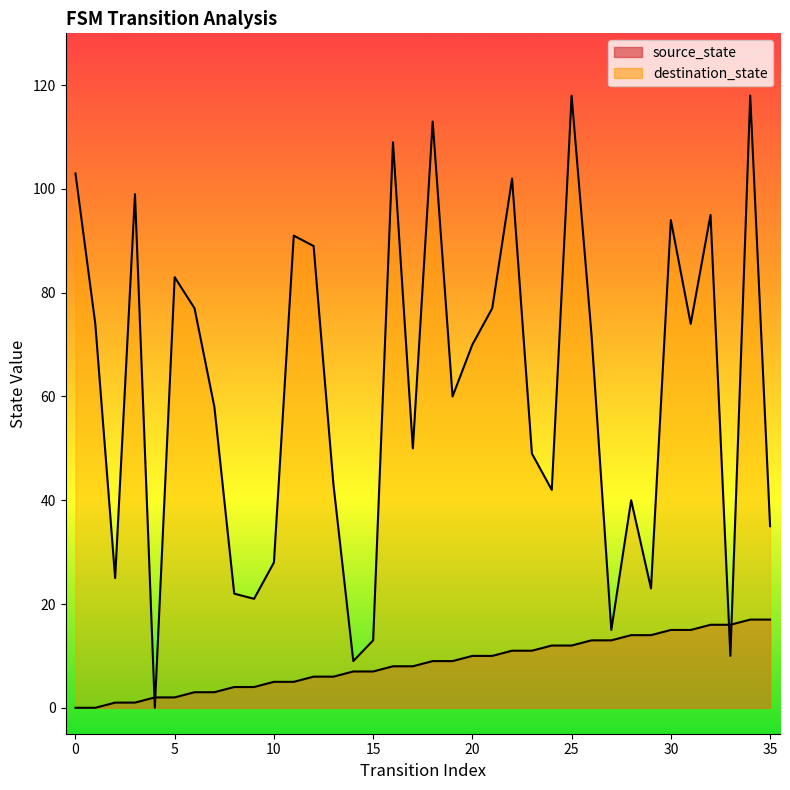

How many data points in source_state are less than 9?

18